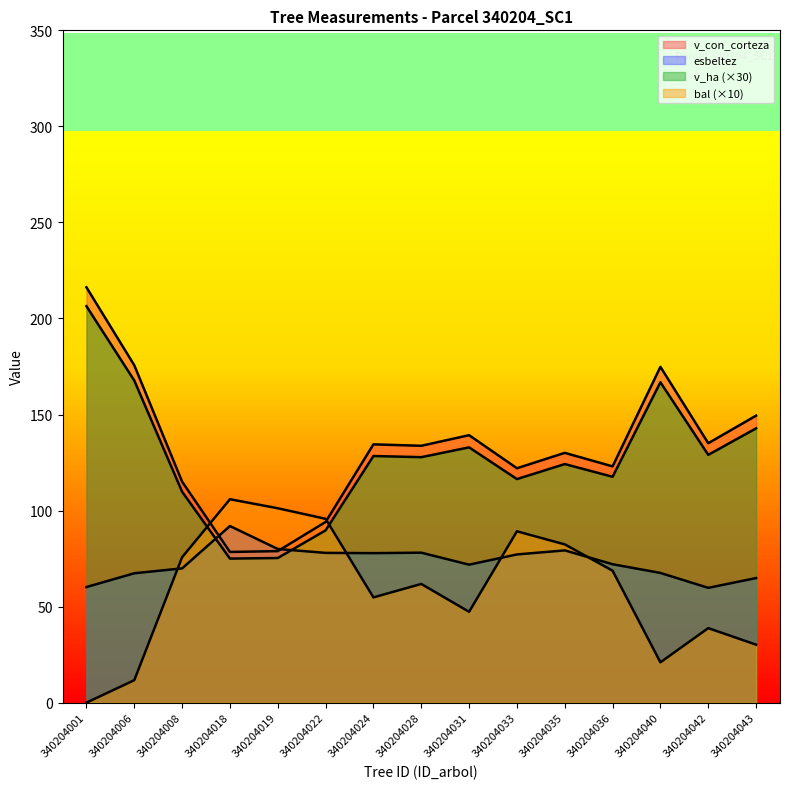

Rank the series by their maximum value, from lowest to highest.

esbeltez, bal, v_ha, v_con_corteza